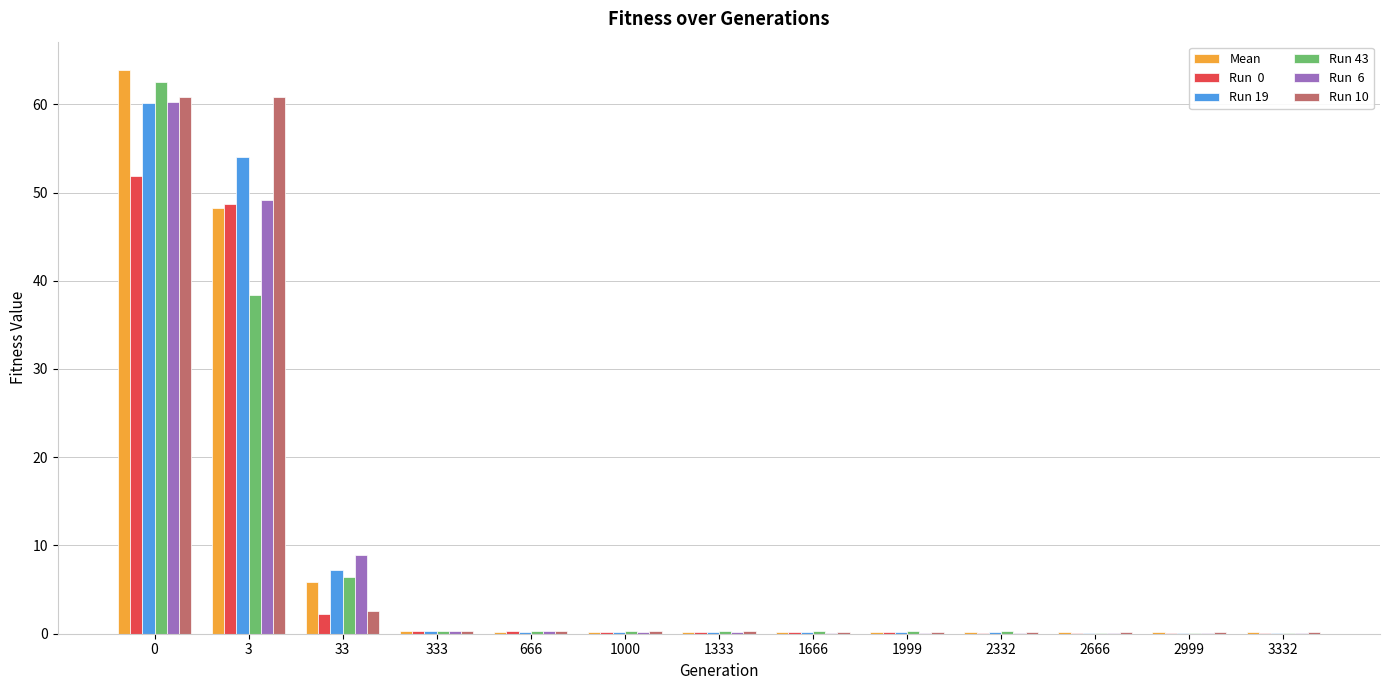

What is the total value across all series at 3?

299.4